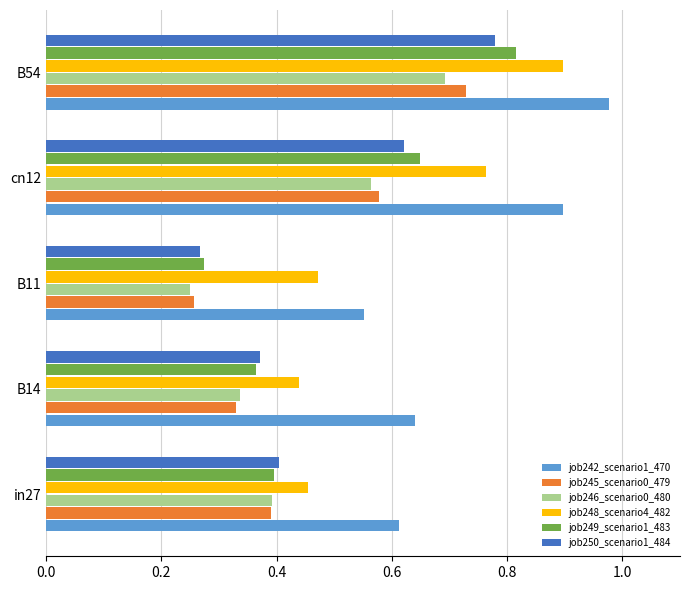

What is the sum of all job250_scenario1_484 values?

2.4